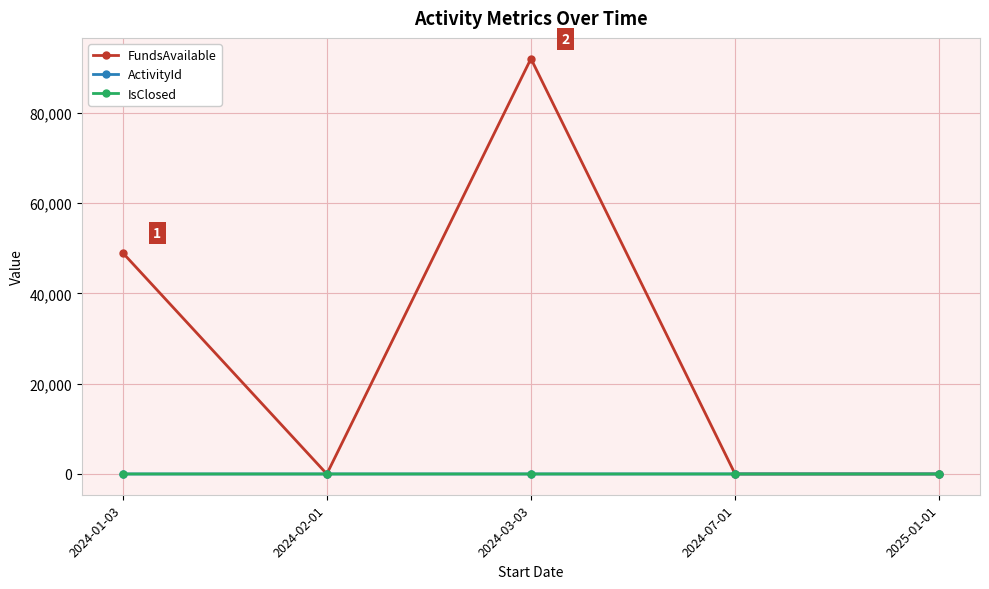

The value of FundsAvailable at 2024-03-03 is 92000. True or false?

True